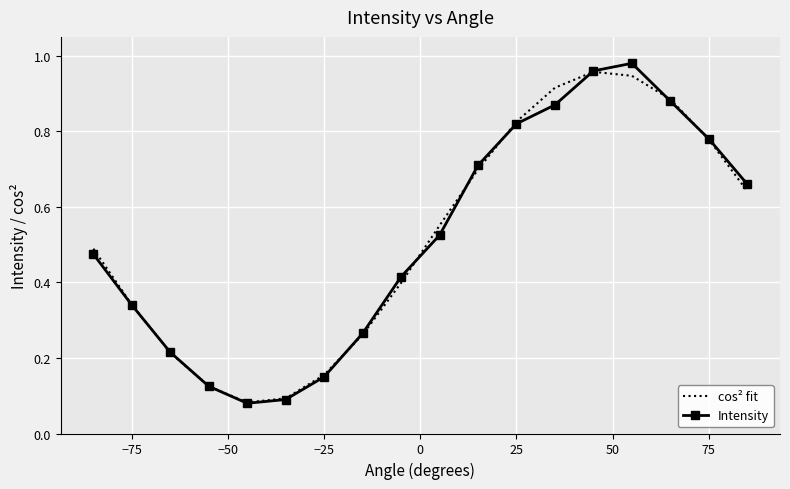

List the series in order of their peak value, lowest first.

cos² fit, Intensity